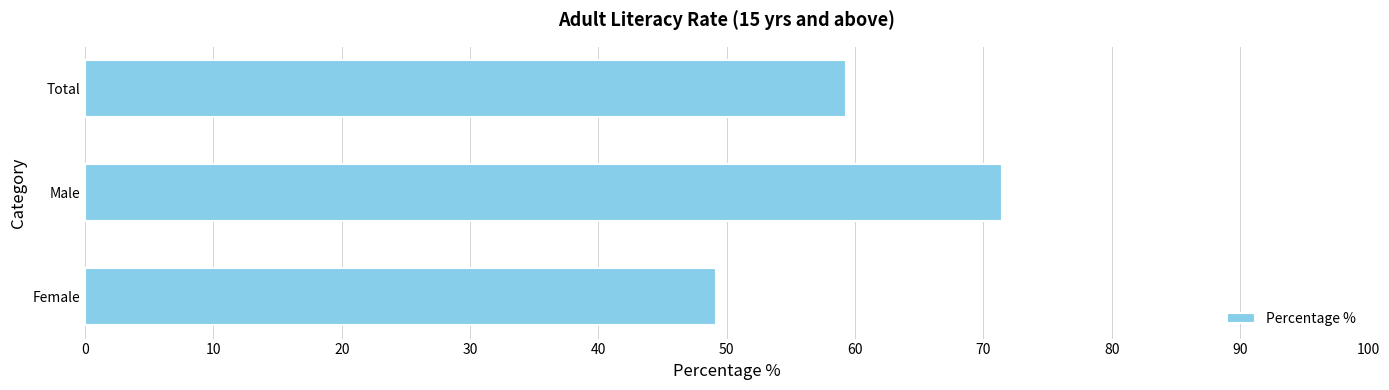

Count the number of data series in this chart.

1